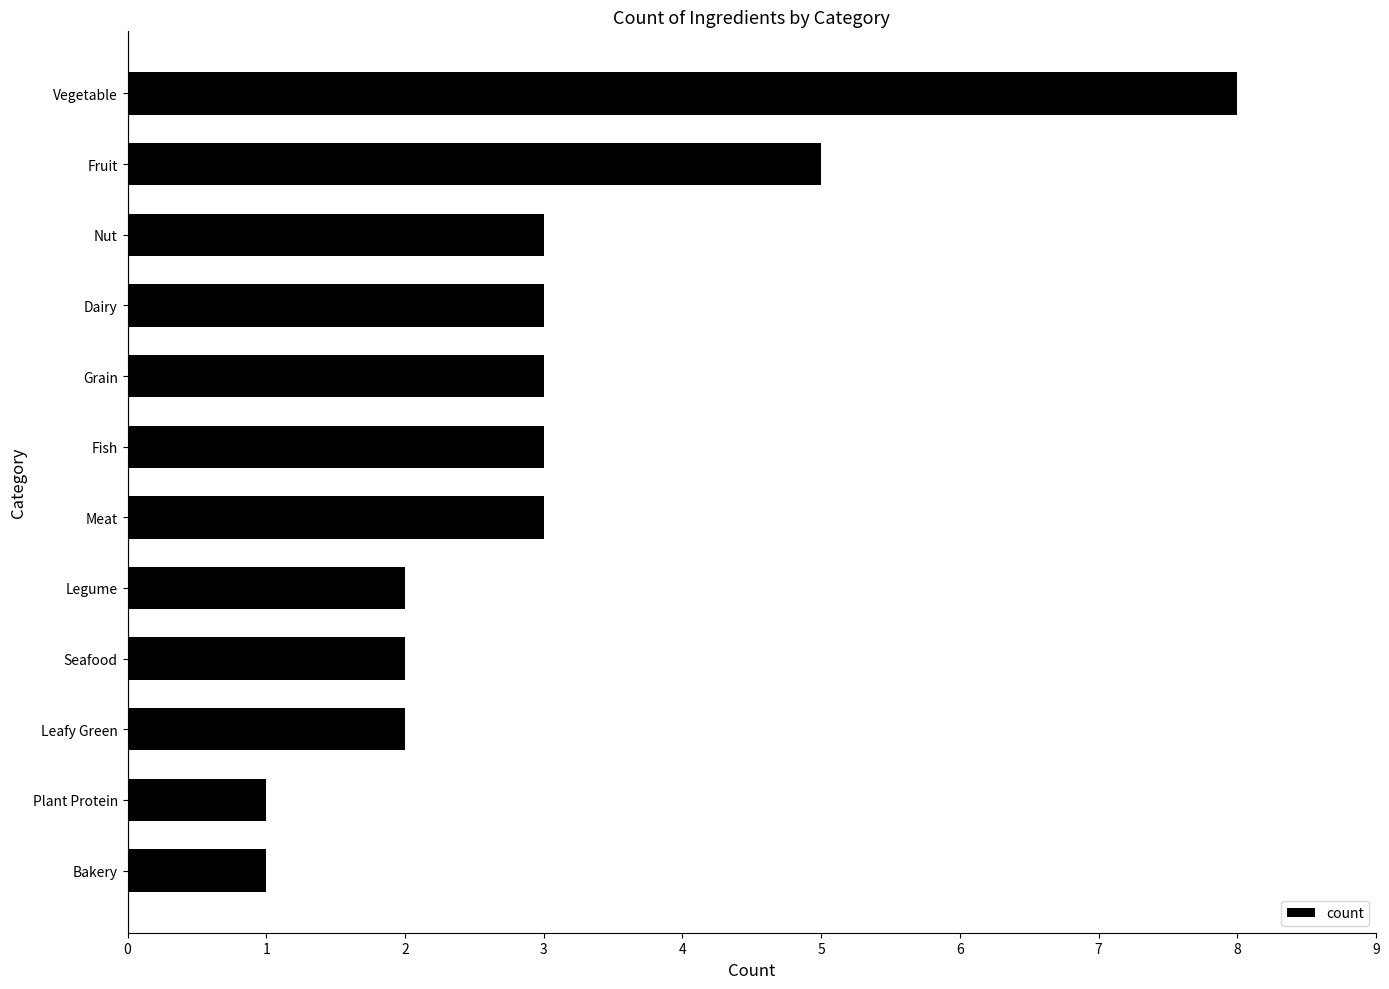

What is the change in value from Leafy Green to Fruit?

+3